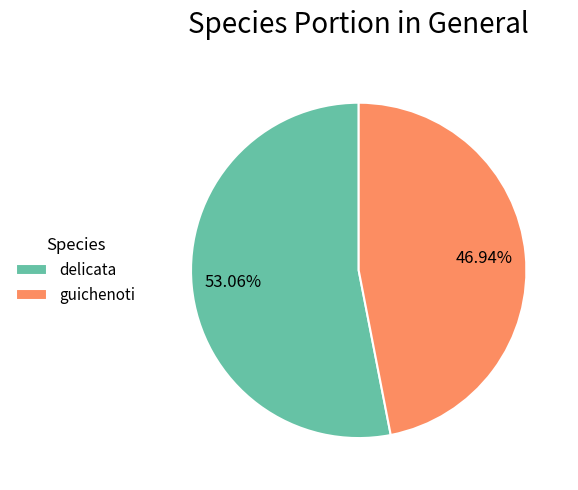

Rank the categories by value from highest to lowest.

delicata, guichenoti